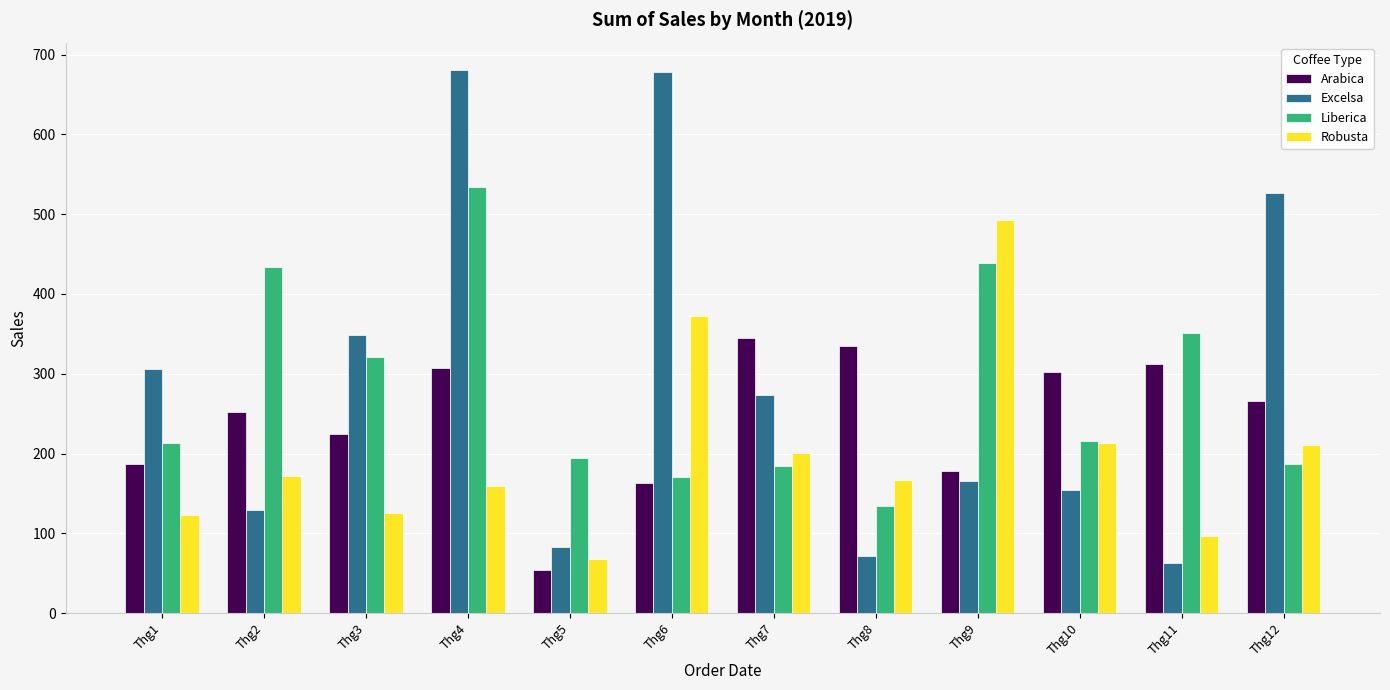

Where does the Robusta series first go above 171?

Thg2